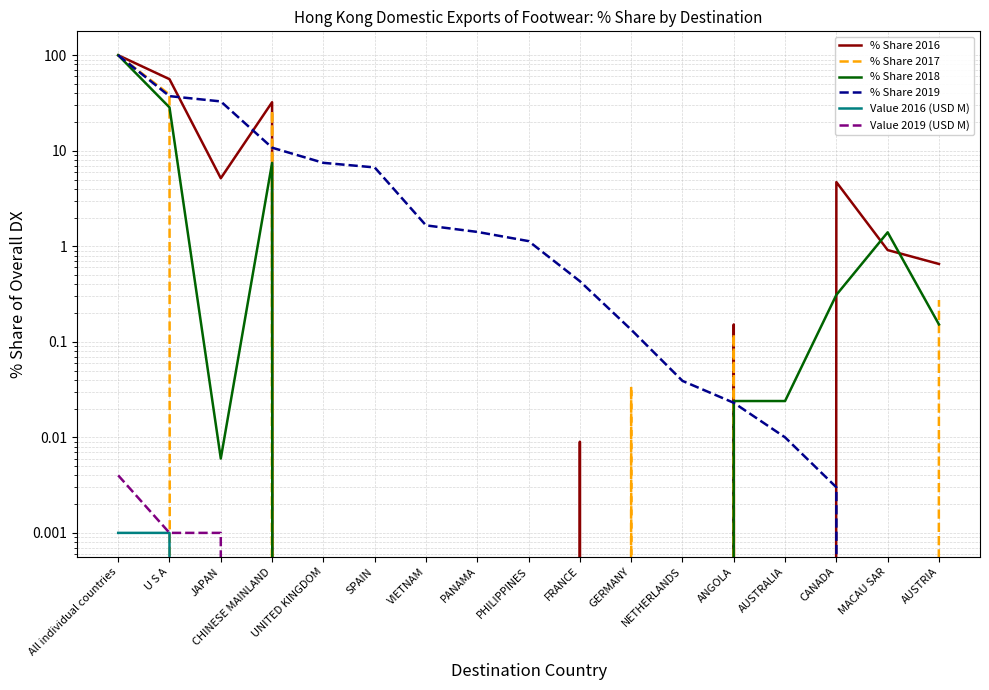

What are all the series names shown in the legend?

% Share 2016, % Share 2017, % Share 2018, % Share 2019, Value 2016 (USD M), Value 2019 (USD M)